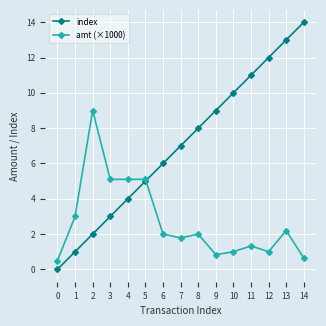

List the series in order of their peak value, highest first.

index, amt (×1000)